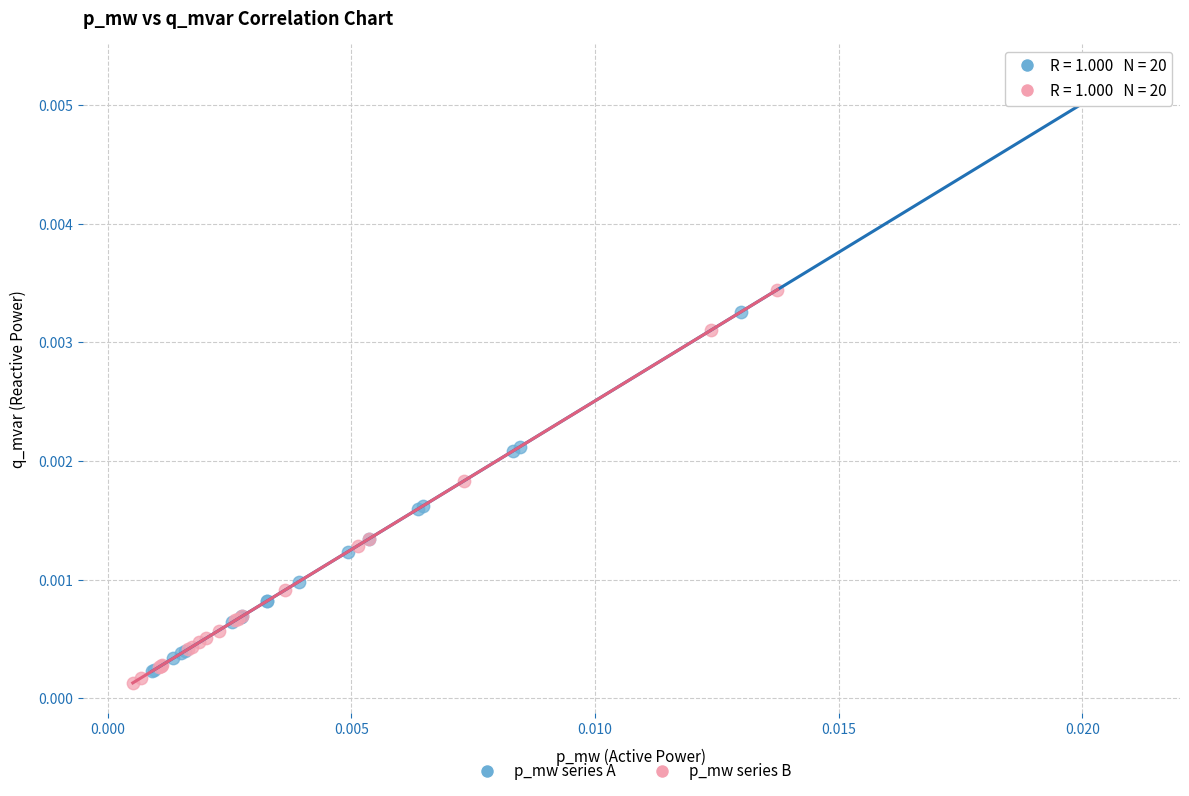

Which series has the largest Y range (max minus min)?

p_mw series A